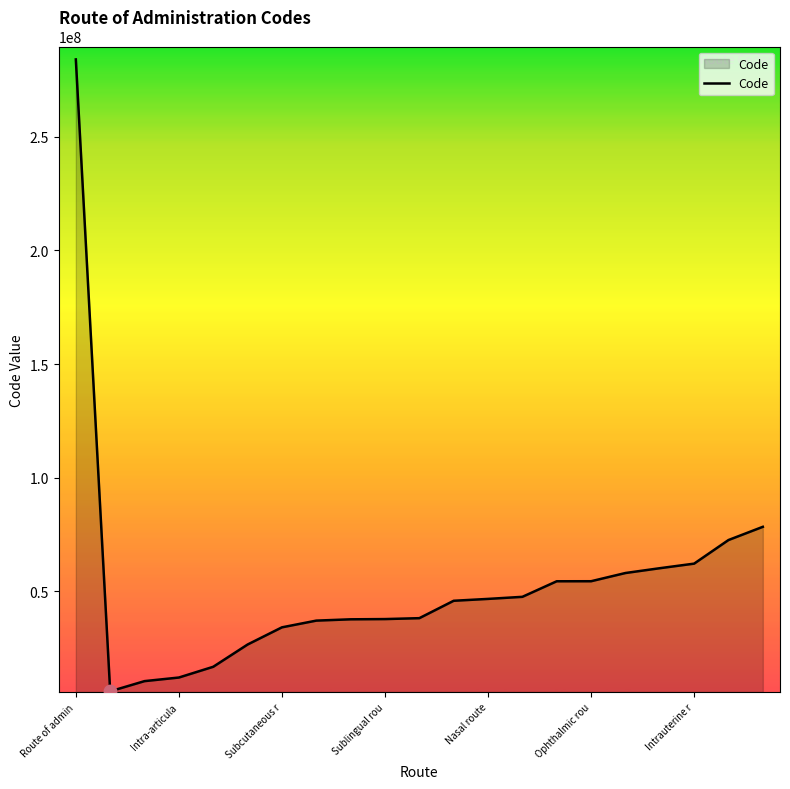

What is the difference between the maximum and minimum values?

277945004